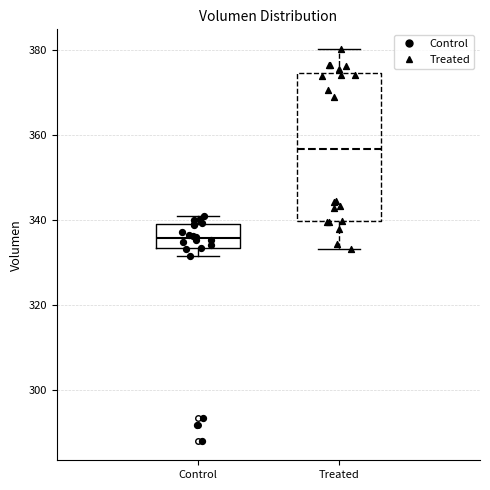

Reading left to right, read every box against the y-axis: the position of its median line, the range the box covers, and the ends of its whiskers. The values are not printed on the chart, so give them approximately, as read against the axis.

Control: median 336, box 334 to 340, whiskers 332 to 342
Treated: median 356, box 340 to 374, whiskers 334 to 380